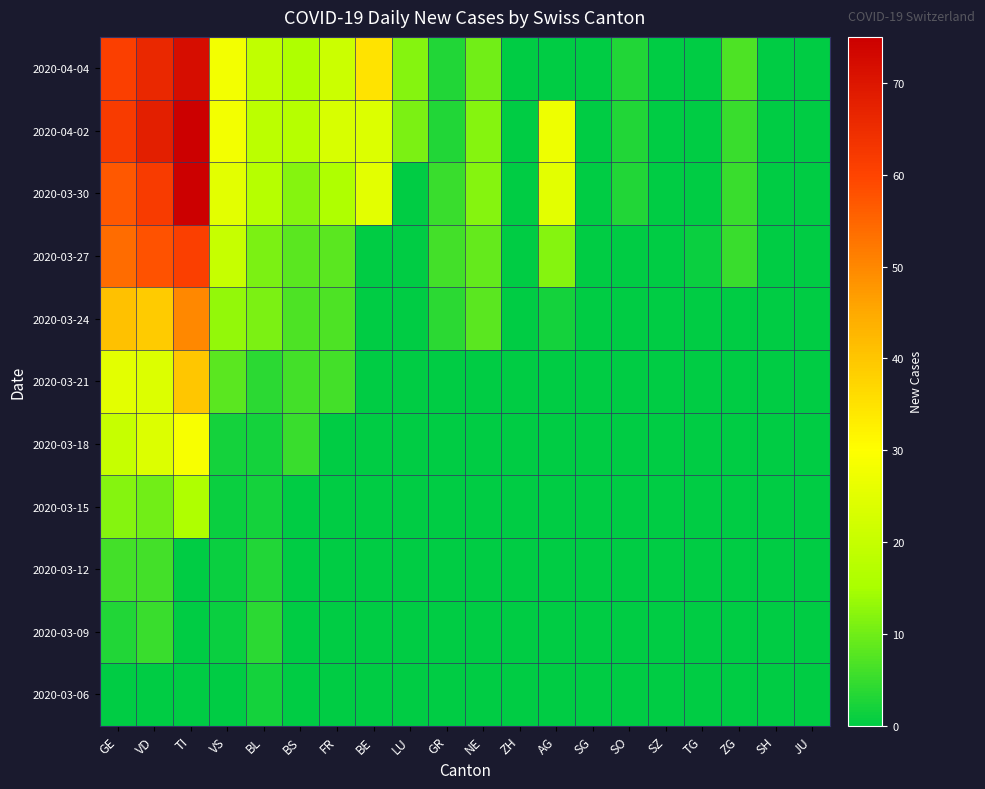

List the series in order of their peak value, lowest first.

2020-03-06, 2020-03-09, 2020-03-12, 2020-03-15, 2020-03-18, 2020-03-21, 2020-03-24, 2020-03-27, 2020-04-04, 2020-03-30, 2020-04-02